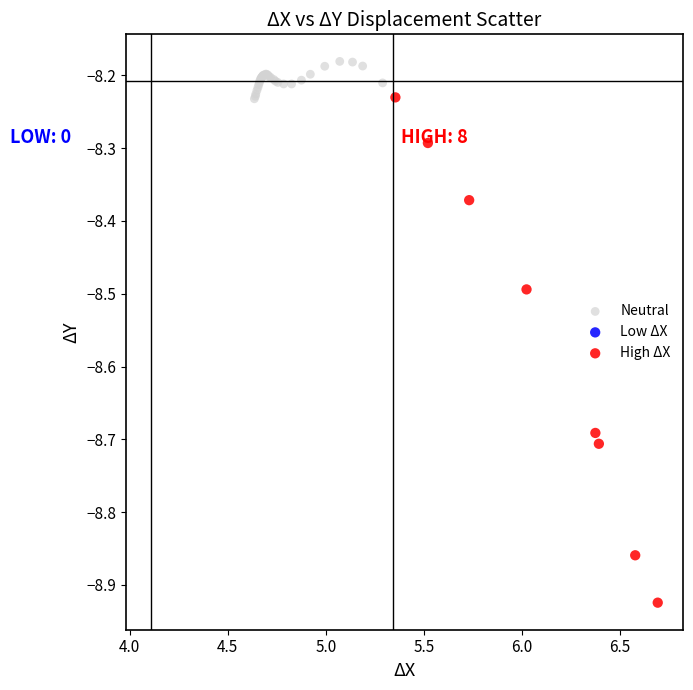

Which series contains the highest Y value?

Neutral